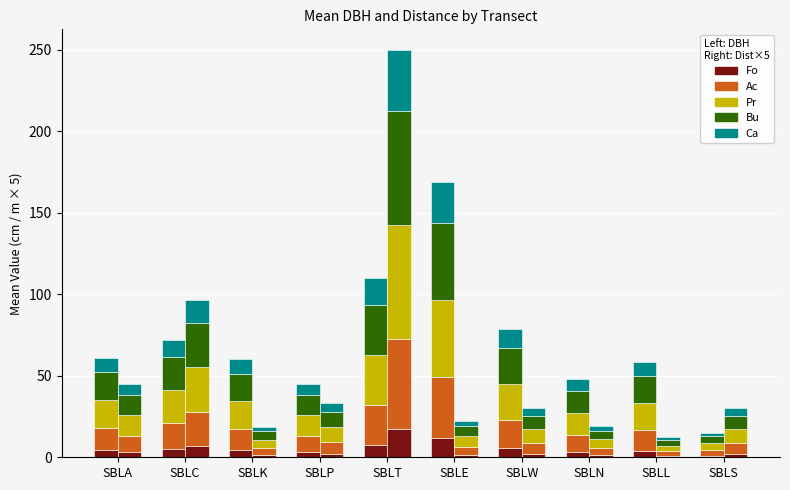

Between SBLA and SBLK, which is larger?

SBLA